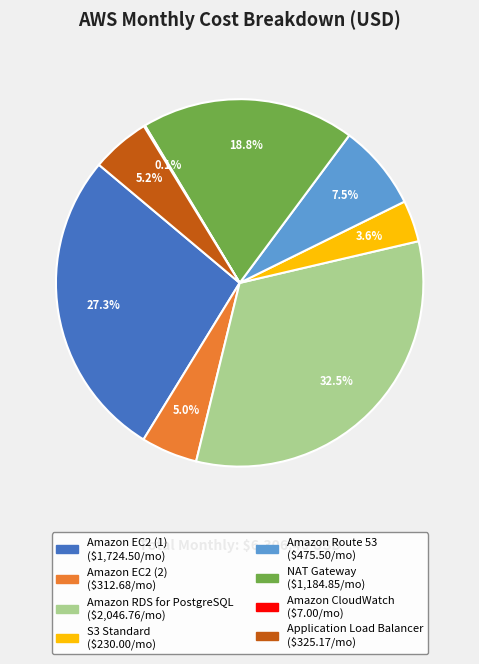

Is there any slice that represents more than half of the pie?

No